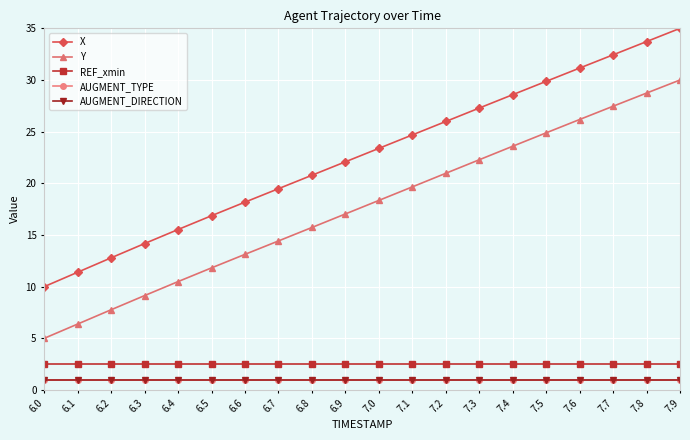

True or false: AUGMENT_DIRECTION and Y intersect in this chart.

False